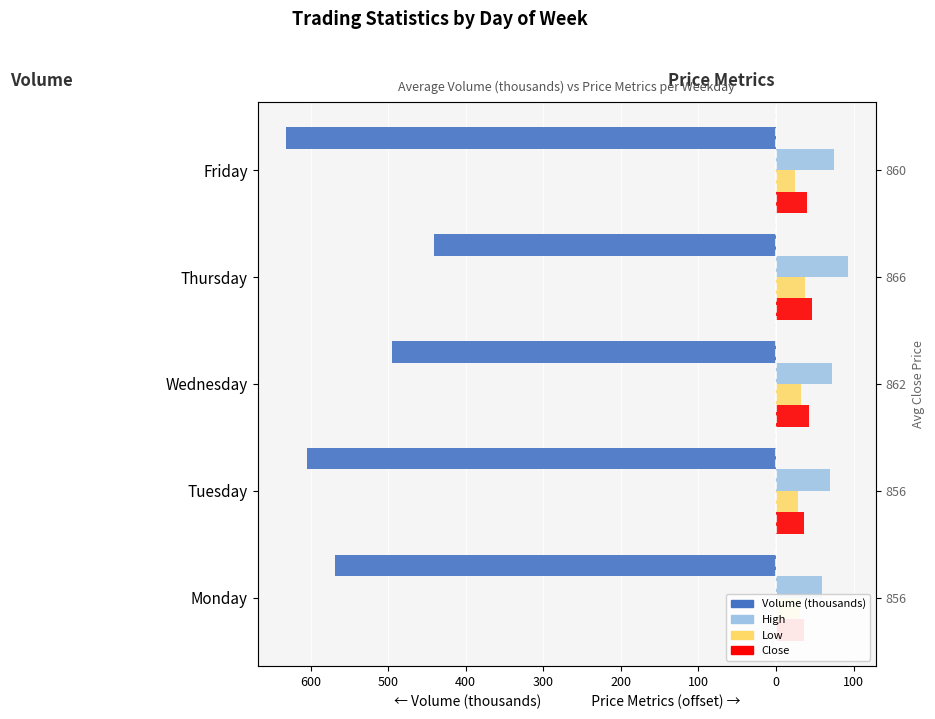

What is the difference between the maximum and minimum values in the Close (offset -820) series?

9.8